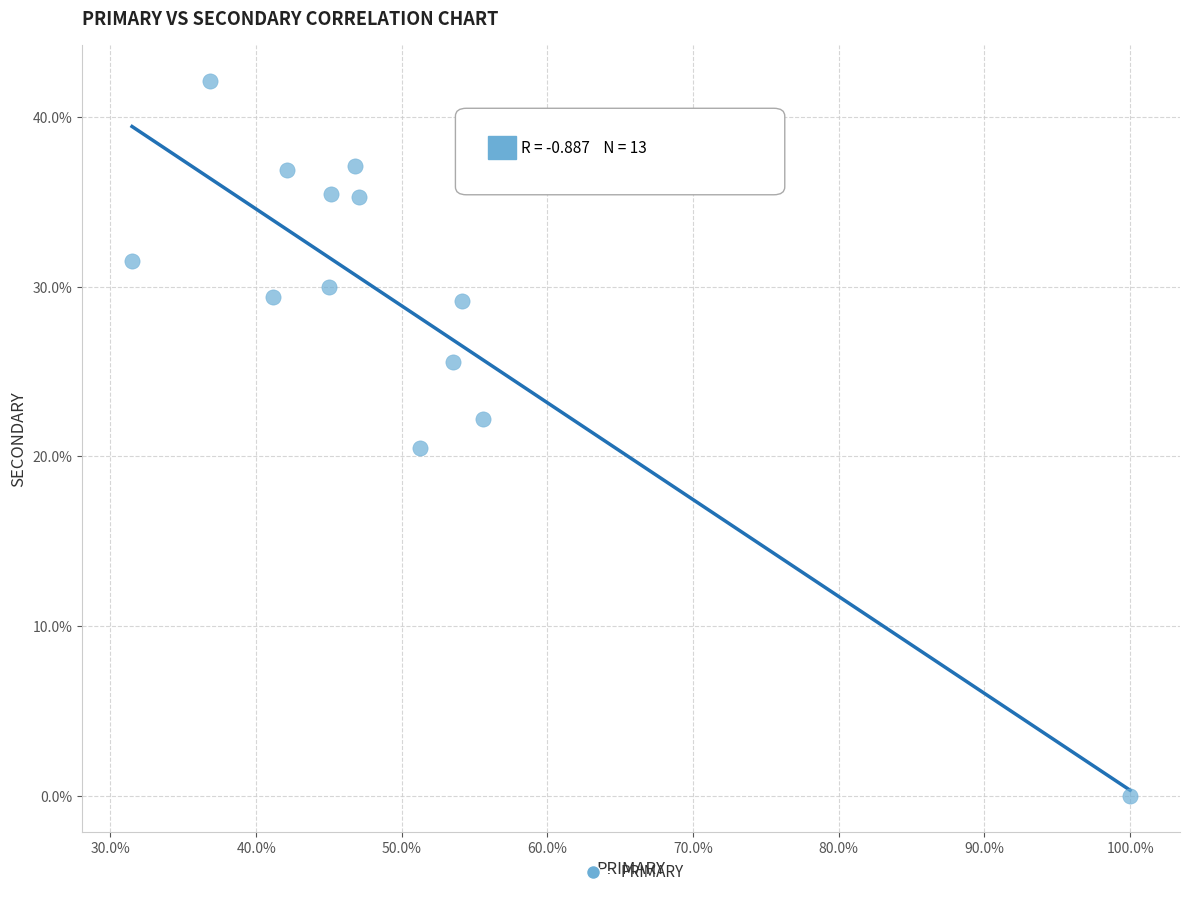

What Y value in the scatter plot is closest to 21?

20.5